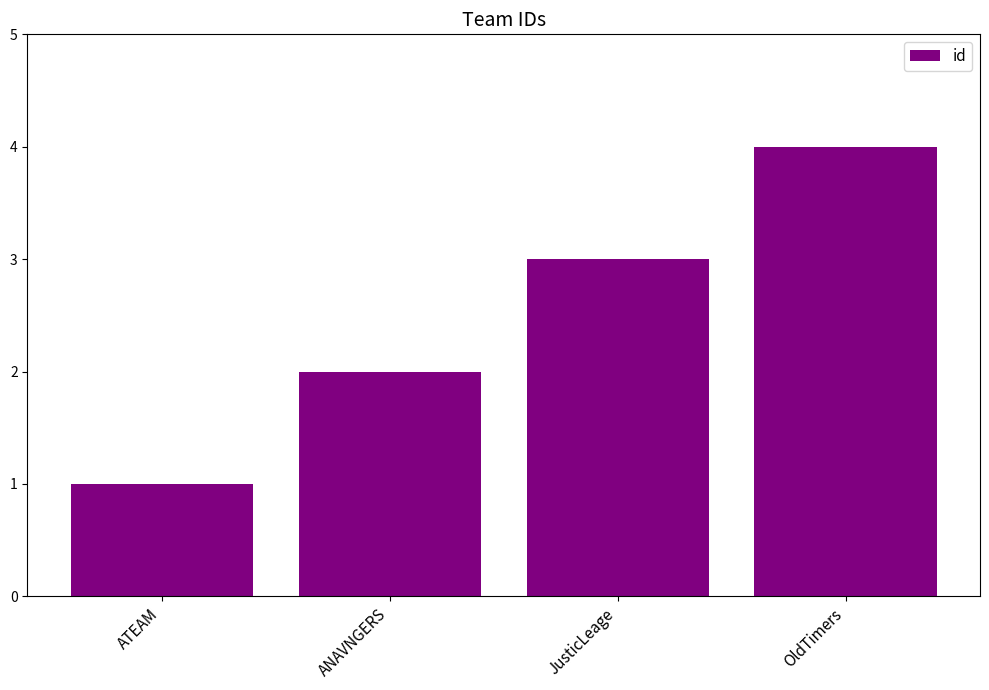

Which label corresponds to the largest value in the chart?

OldTimers